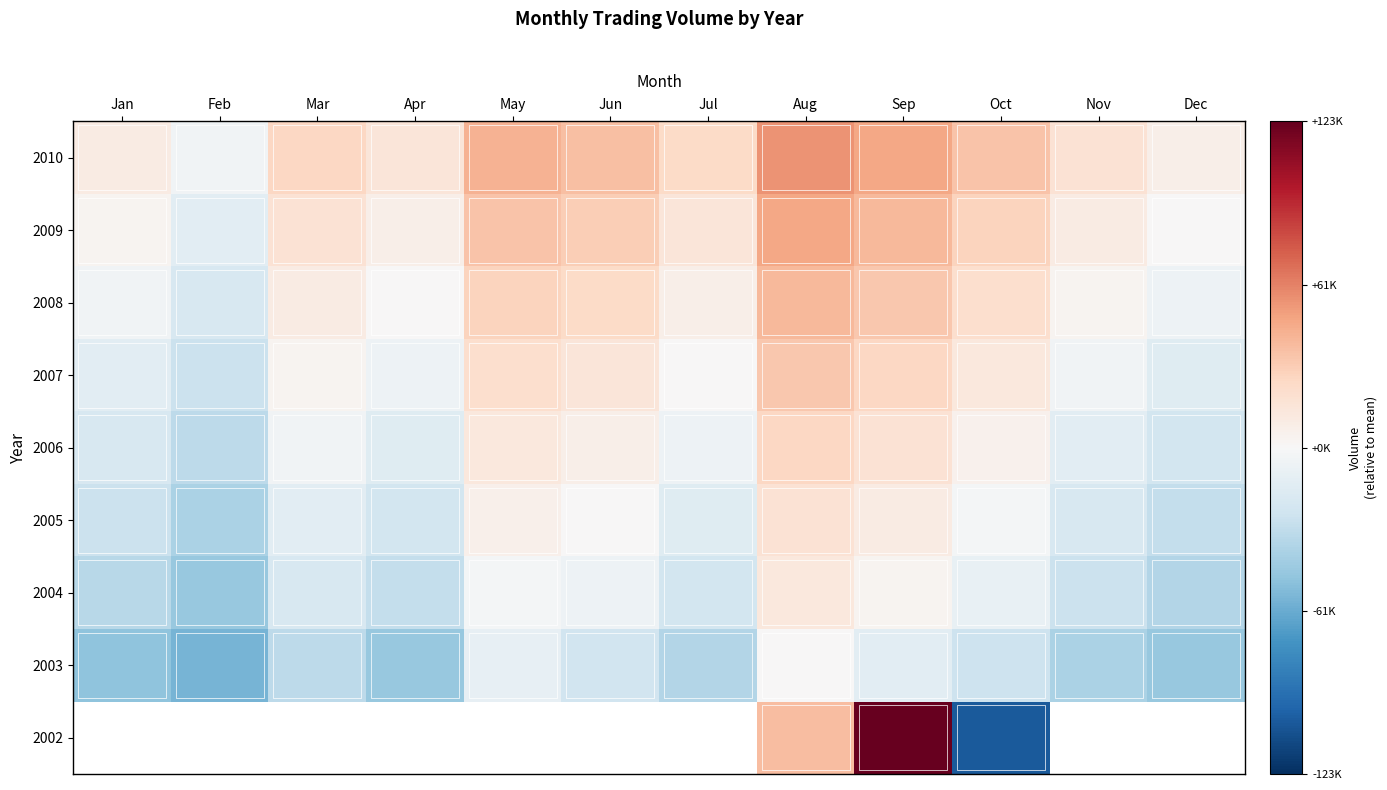

What is the minimum value shown in the chart?

-103591.9